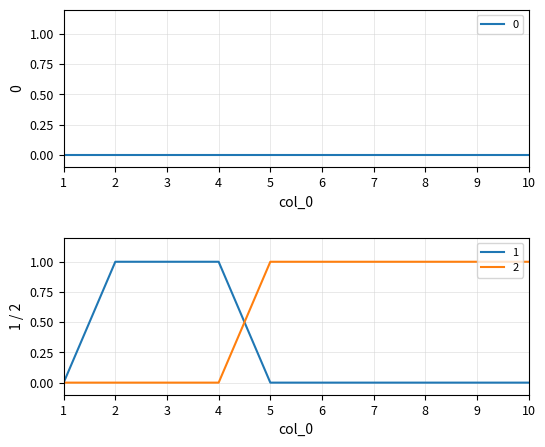

What is the highest value of the 1 series?

1